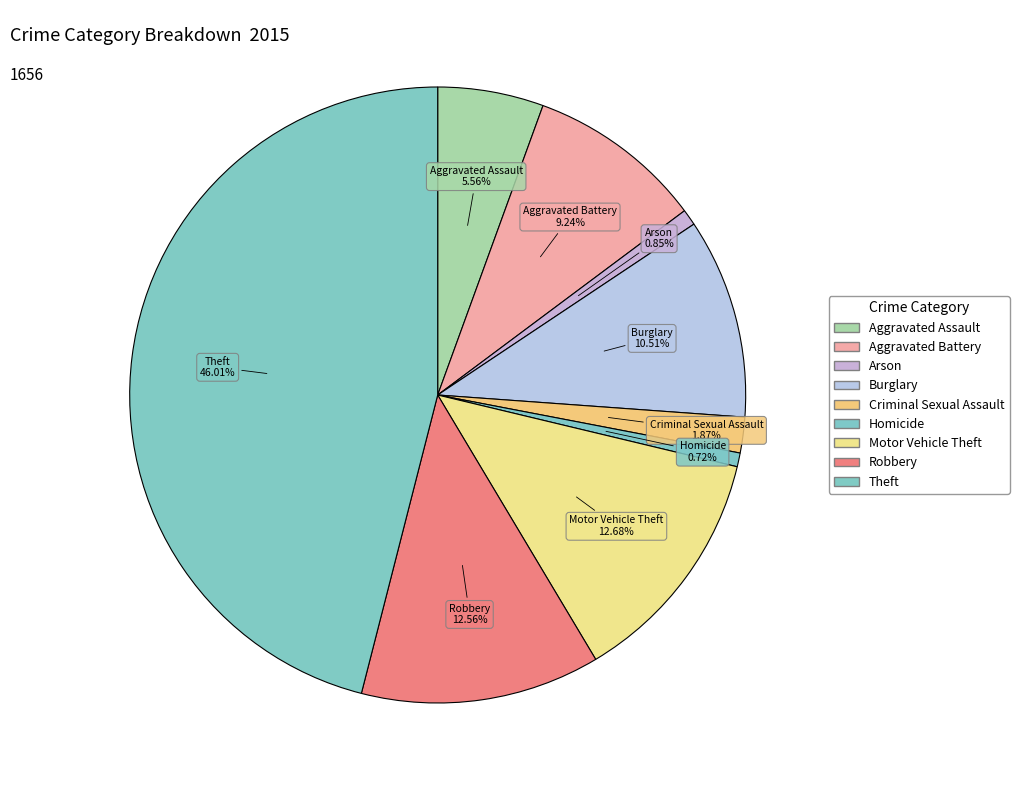

How many slices are in this pie chart?

9